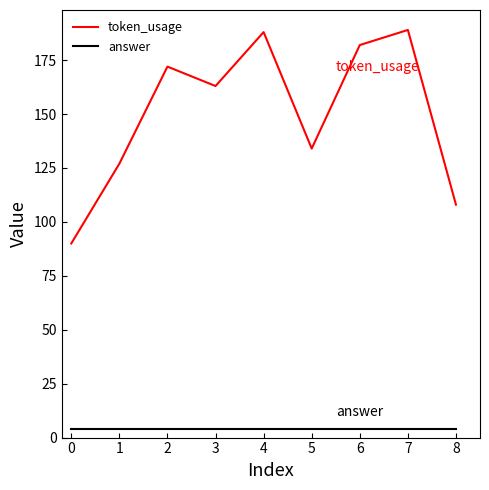

In token_usage, how many points are lower than both neighbors (excluding endpoints)?

2